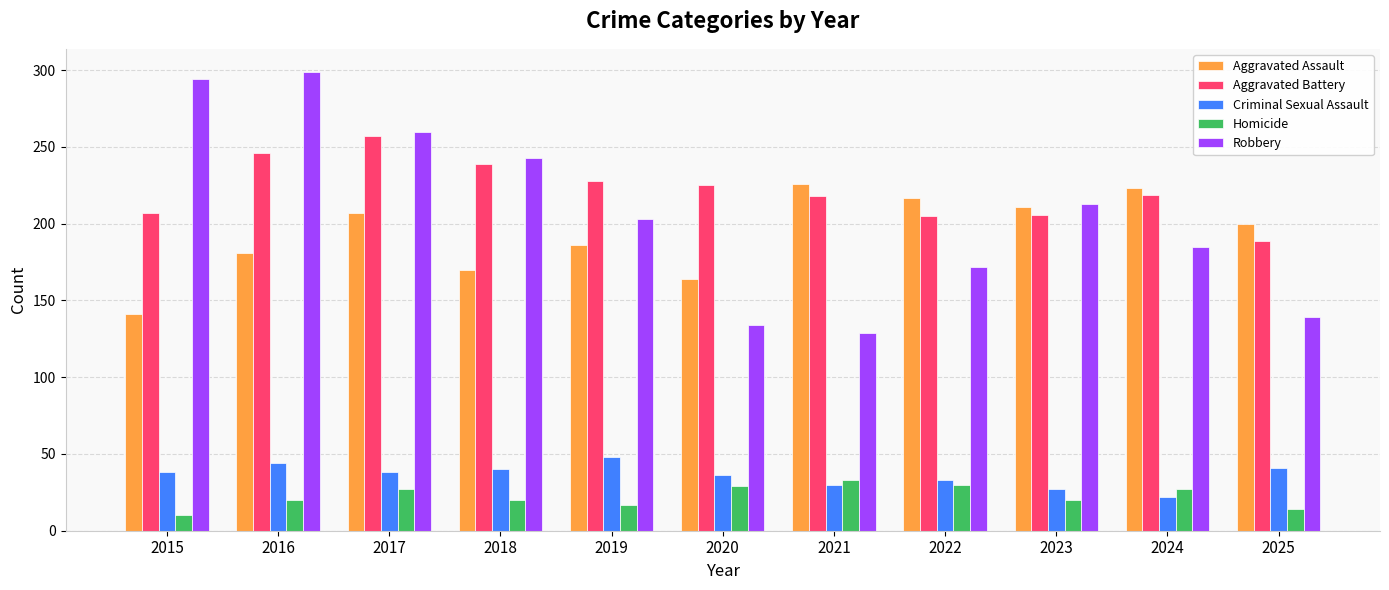

Is it true that Criminal Sexual Assault equals 48 at 2019?

True